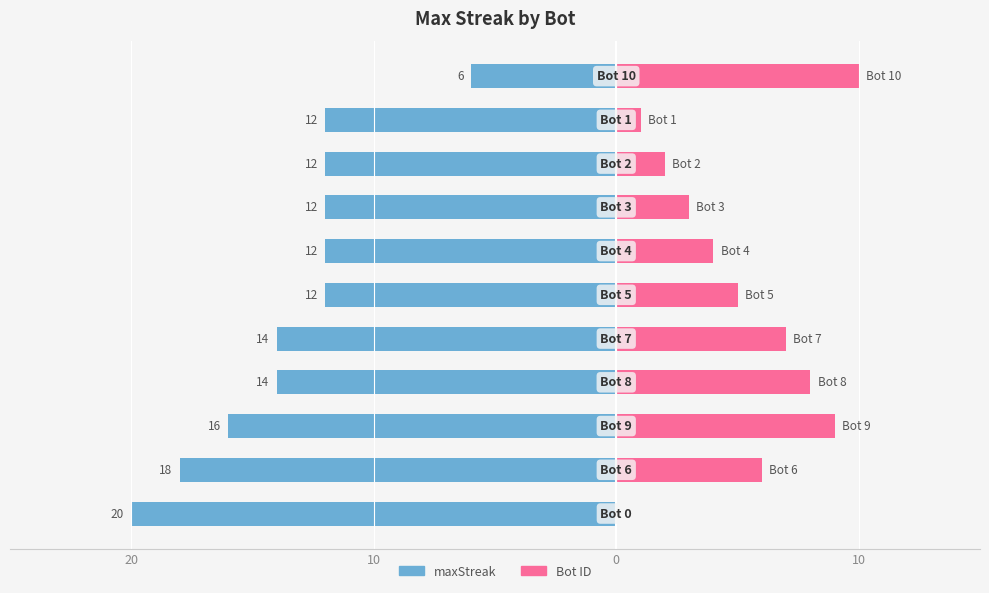

What is the label of the 8th bar from the right?

10